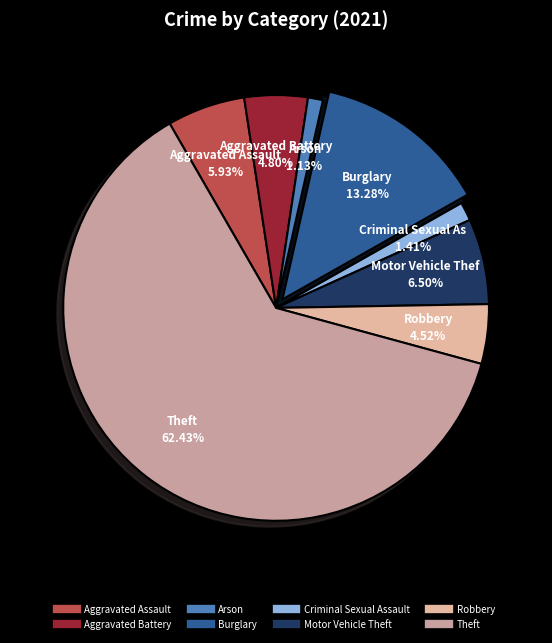

Is there a majority slice in this chart?

Yes